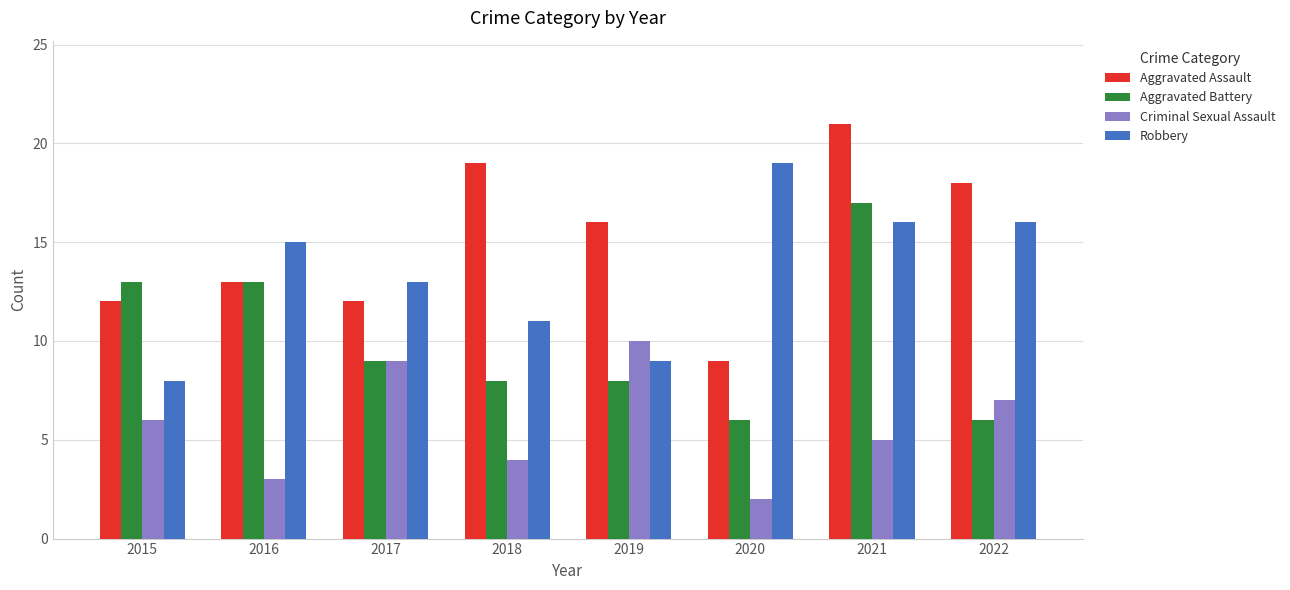

What are all the series names shown in the legend?

Aggravated Assault, Aggravated Battery, Criminal Sexual Assault, Robbery